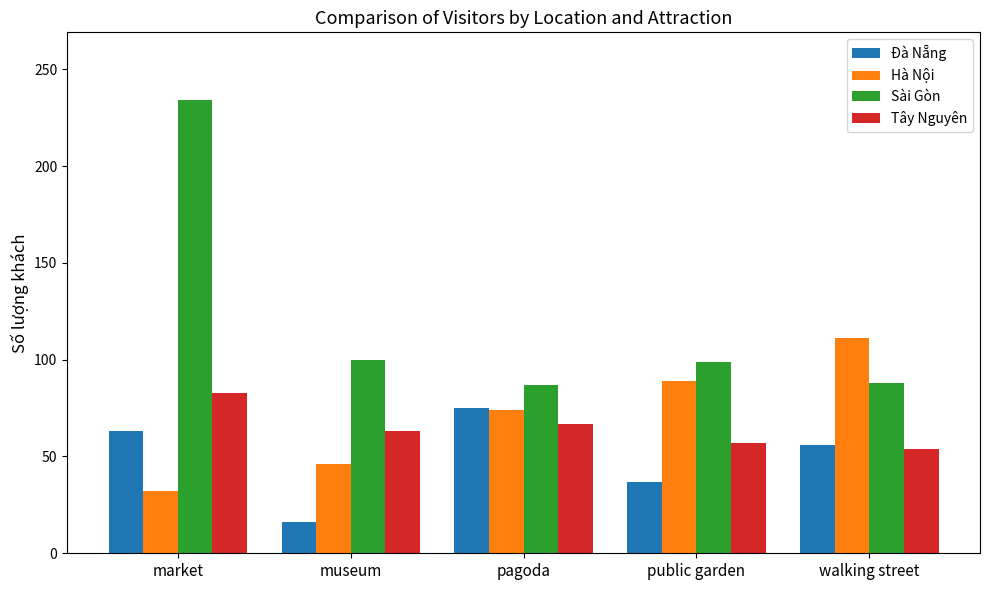

What is the sum of all Hà Nội values?

352